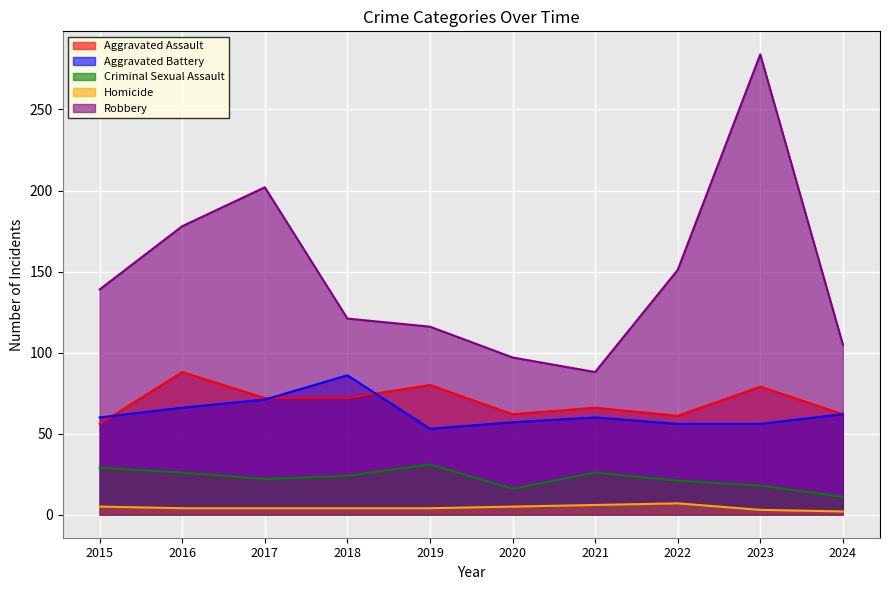

What is the total value across all series at 2017?

371